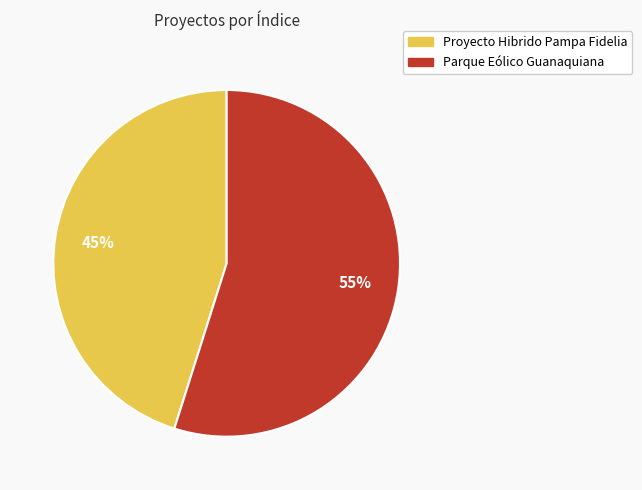

To the nearest percent, what portion does Parque Eólico Guanaquiana represent?

55%